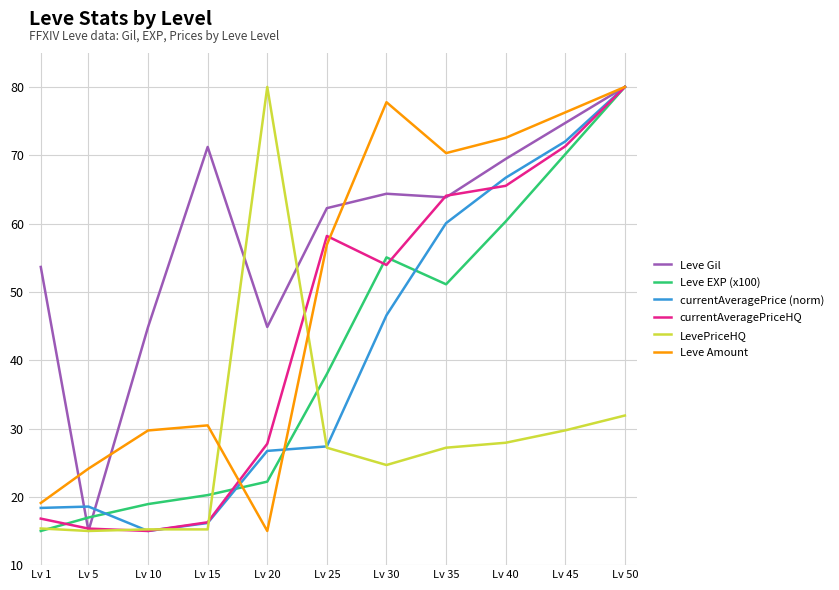

True or false: LevePriceHQ and currentAveragePrice (norm) intersect in this chart.

True